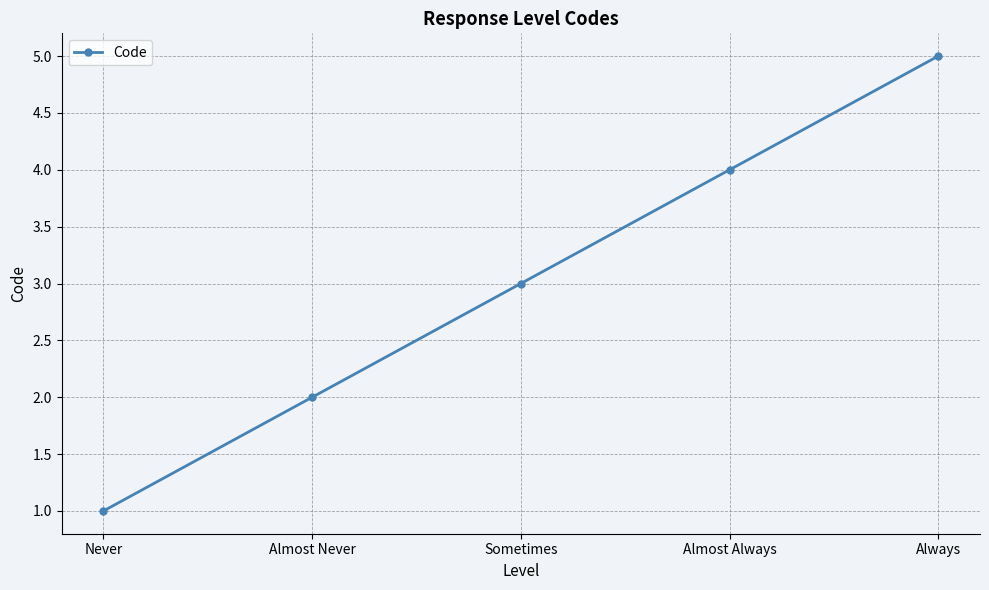

What is the difference between the values at Almost Never and Sometimes?

1